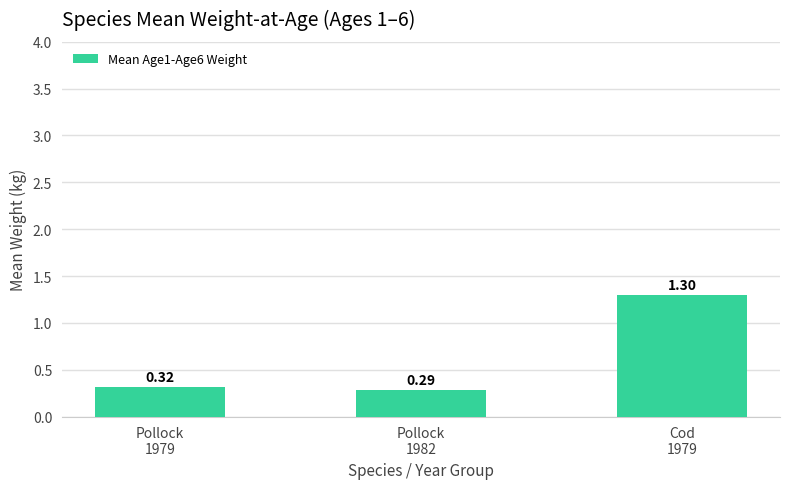

Does the chart contain any negative values?

No